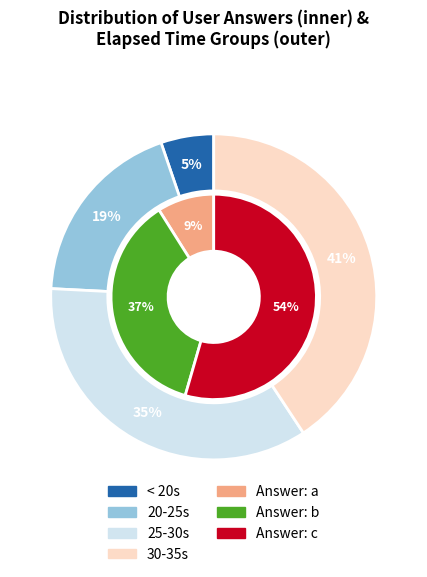

Which slice is the largest?

c